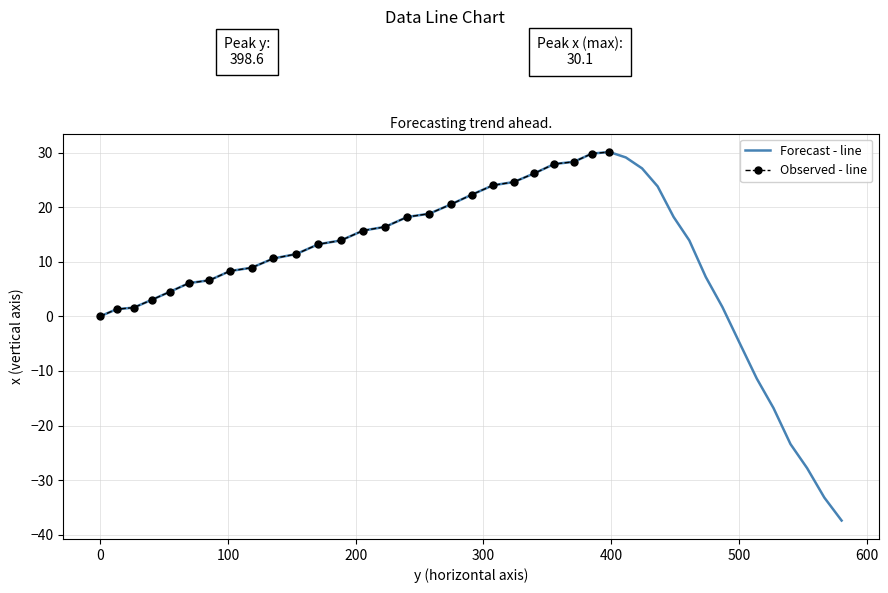

What is the highest value of the Forecast - line series?

30.1